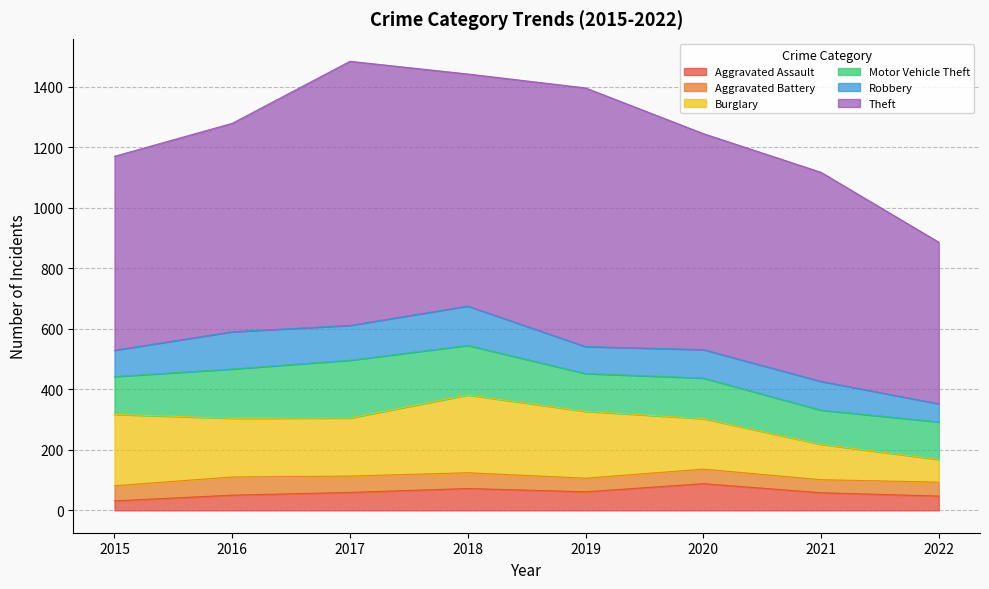

At which category is the sum across all series the highest?

2017